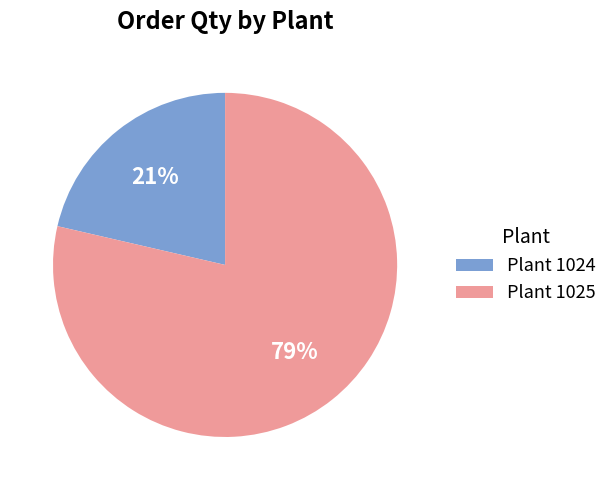

Is there any slice that represents more than half of the pie?

Yes